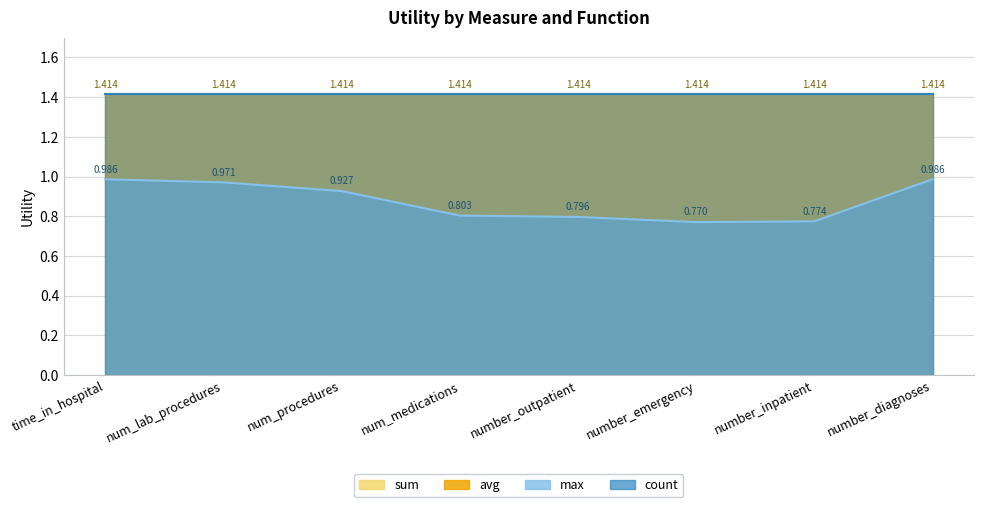

The count series shows 1.4 at time_in_hospital. True or false?

True